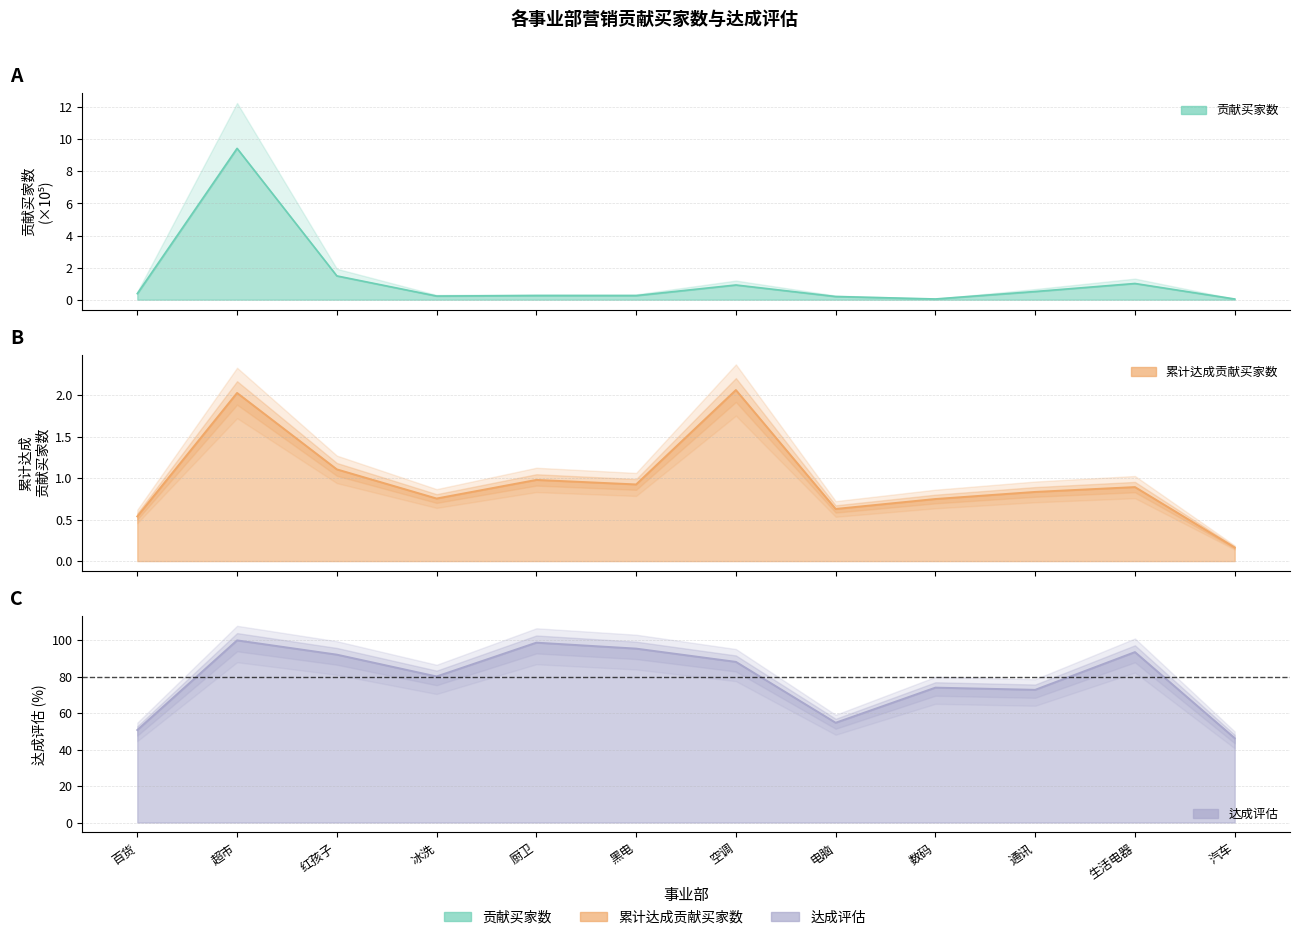

What is the total value across all series at 红孩子?

94.8